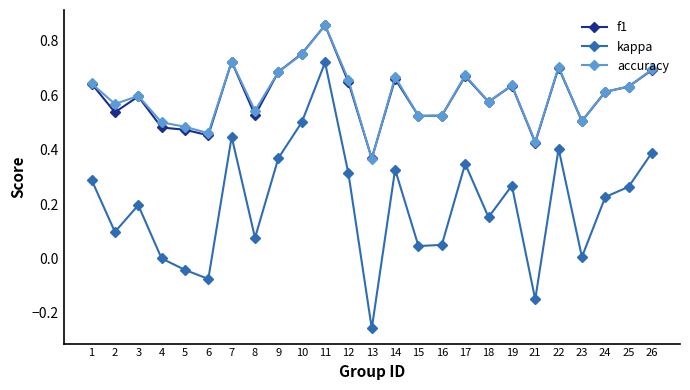

At which category is the sum across all series the highest?

11